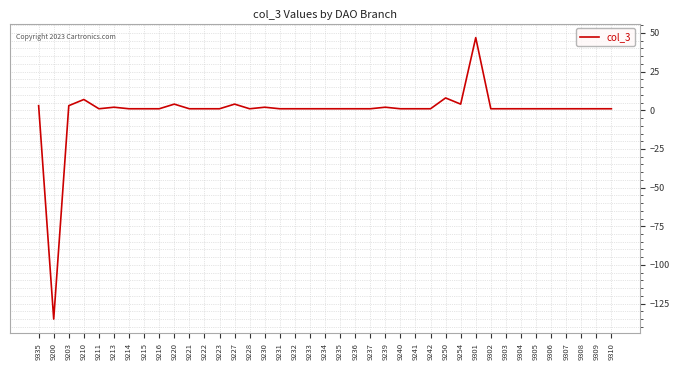

At which category does the chart reach its peak across all series?

9301